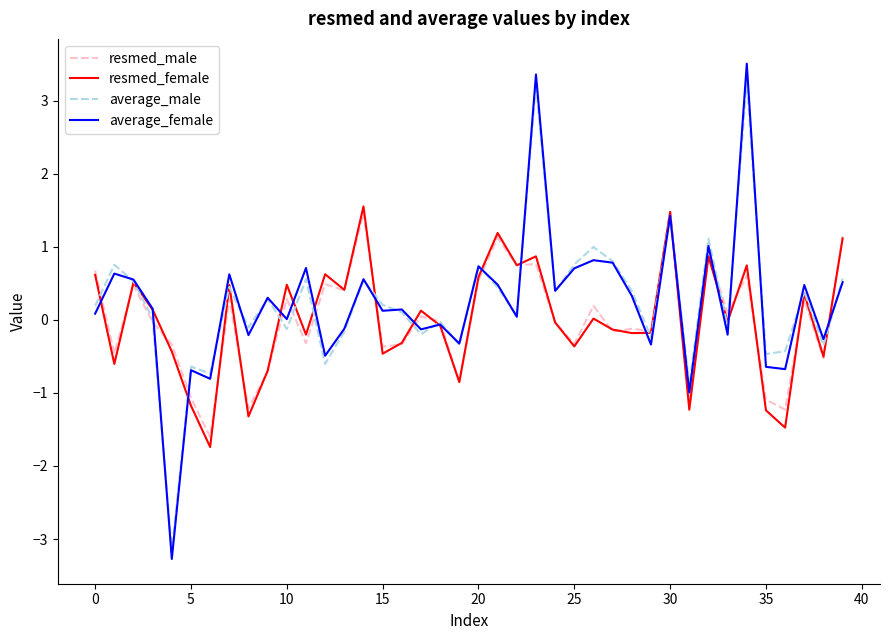

What is the lowest value of the average_female series?

-3.3